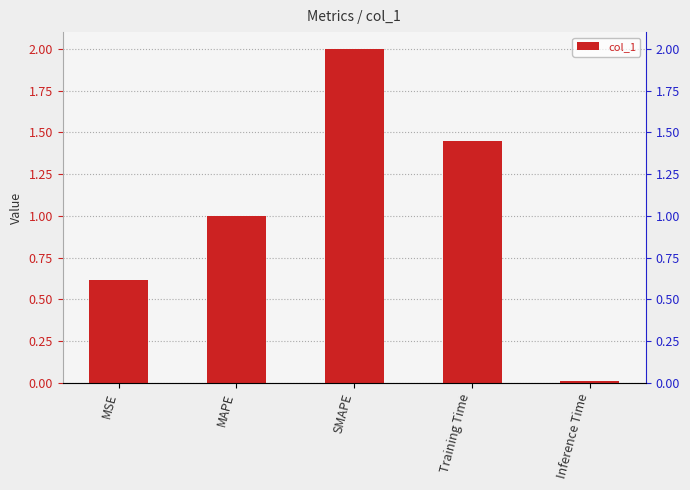

List the labels in order of value, largest first.

SMAPE, Training Time, MAPE, MSE, Inference Time